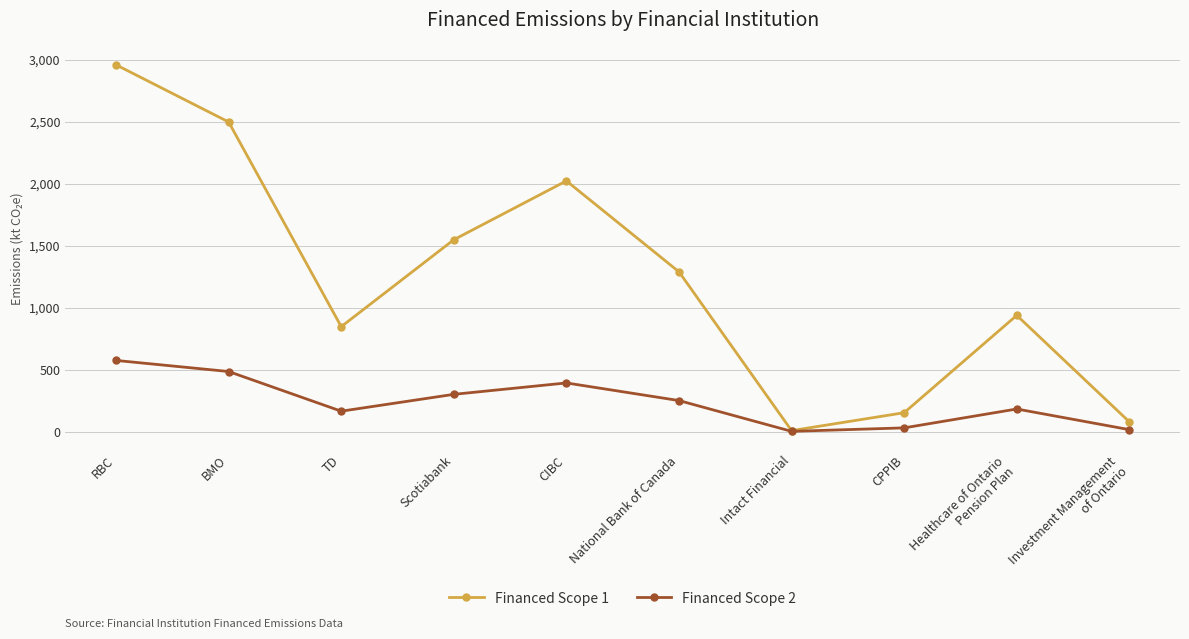

True or false: Financed Scope 2 has more than 2 interior local peaks.

False